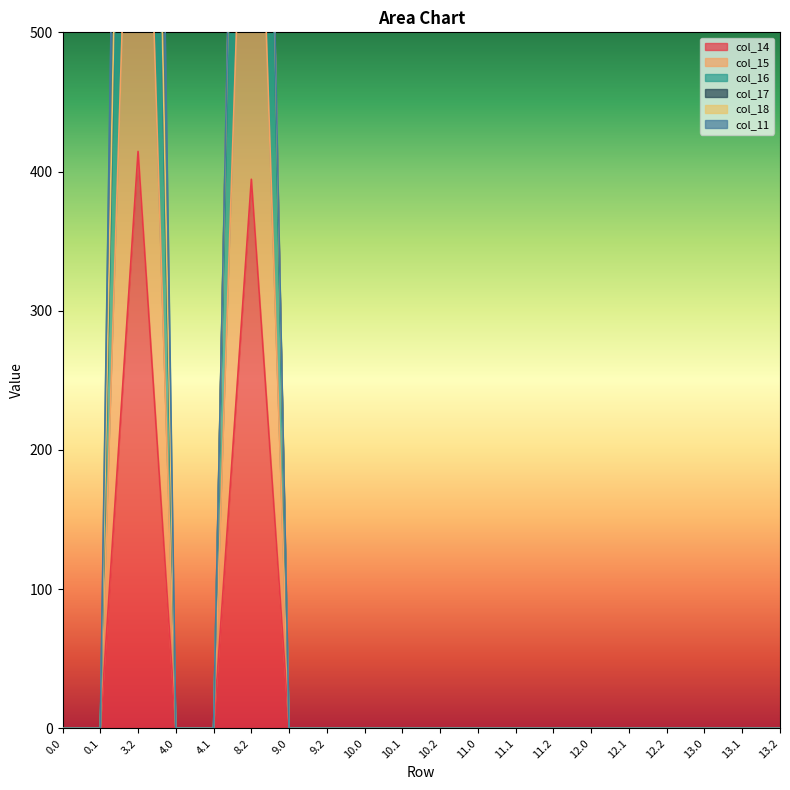

The value of col_14 at 9.0 is 0.0. True or false?

True